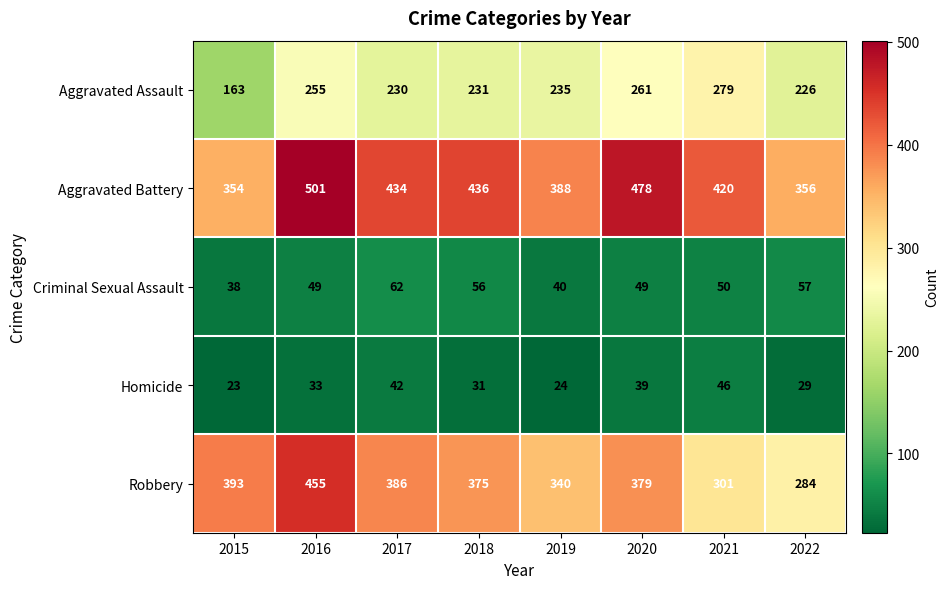

Rank the series at 2018 from lowest to highest value.

Homicide, Criminal Sexual Assault, Aggravated Assault, Robbery, Aggravated Battery